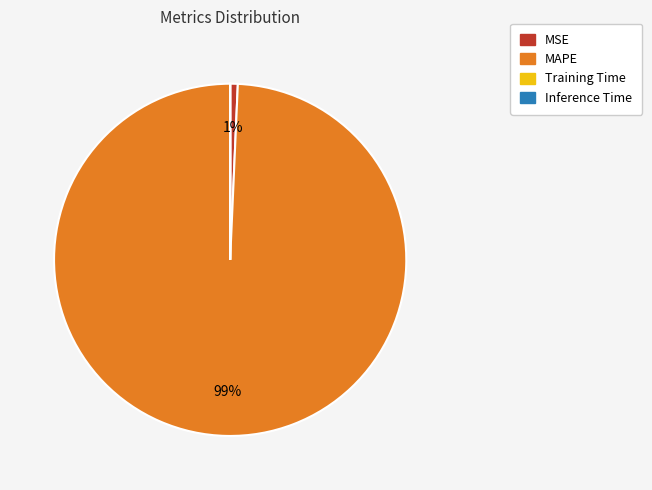

Which category has the biggest portion of the pie?

MAPE